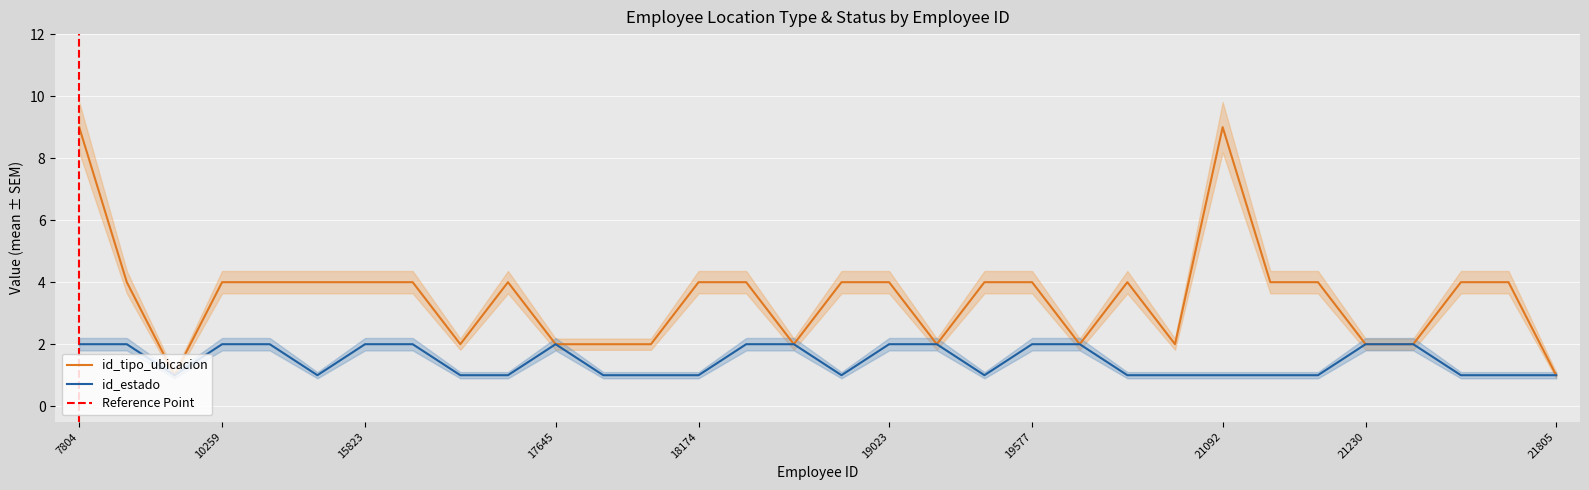

At which label does id_tipo_ubicacion reach its minimum?

9823